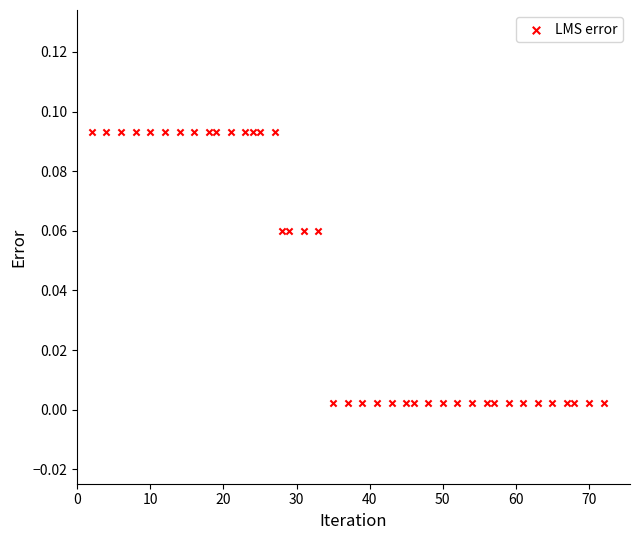

What is the range of X values (max minus min)?

70.0